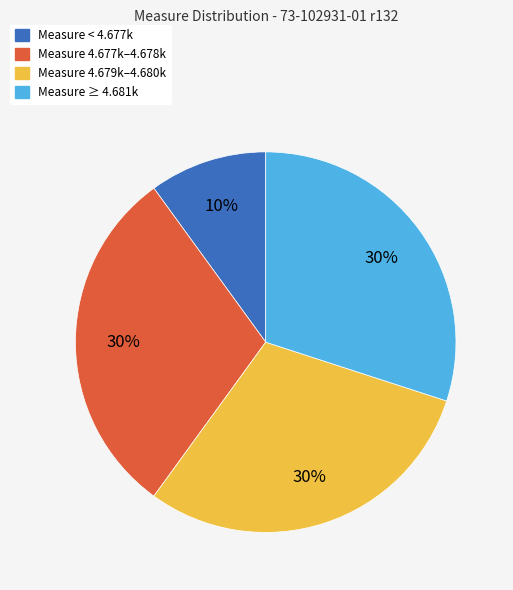

Which category has the smallest portion of the pie?

Measure < 4.677k